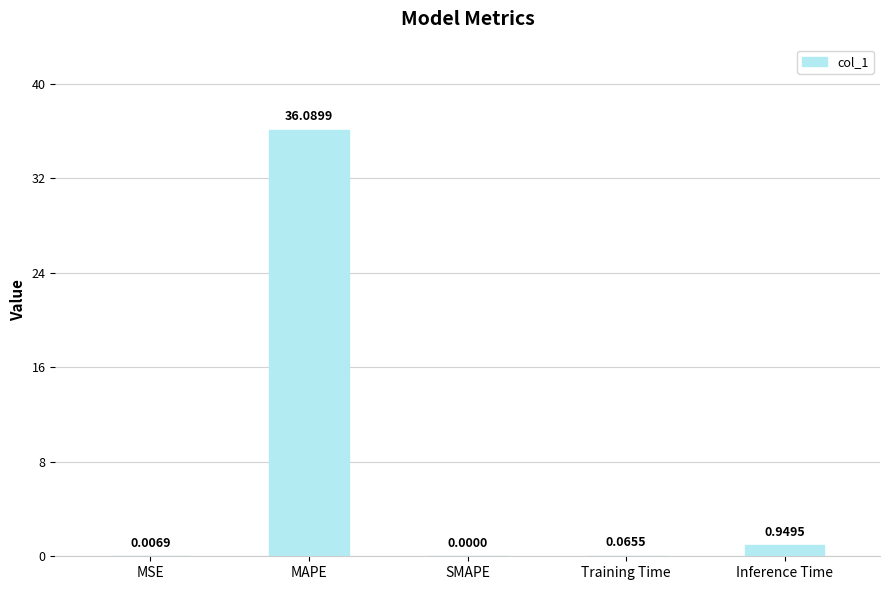

Which has a higher value, Training Time or SMAPE?

Training Time